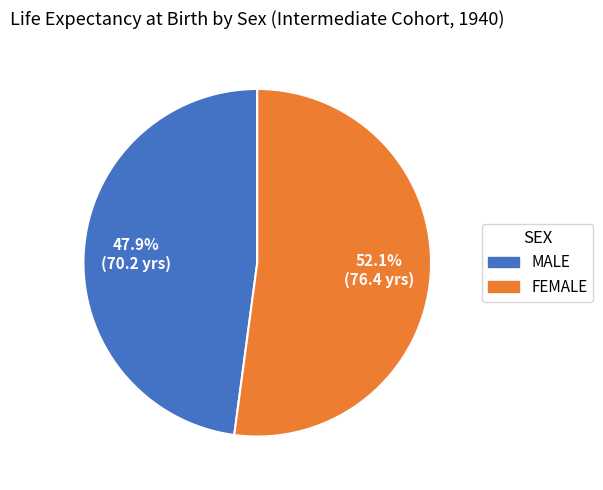

What percentage is the MALE slice, to the nearest percent?

48%